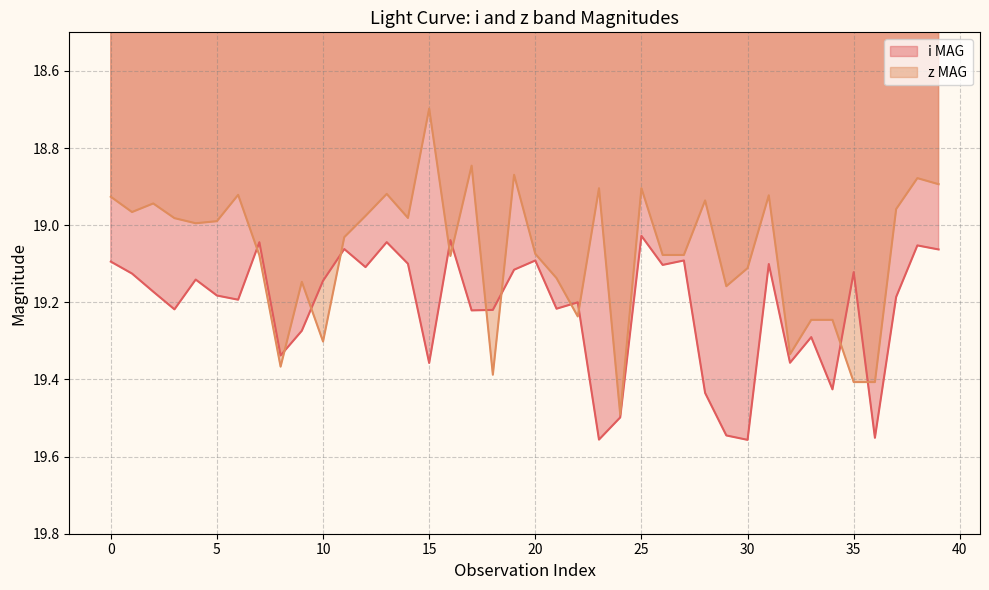

How many times do i MAG and z MAG cross each other?

12